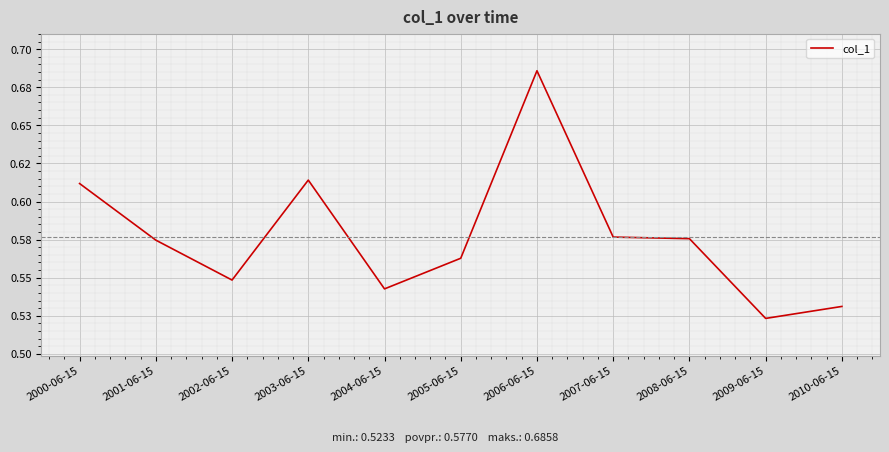

Reading left to right, transcribe all the data shown in this chart.

0.6	0.6	0.5	0.6	0.5	0.6	0.7	0.6	0.6	0.5	0.5